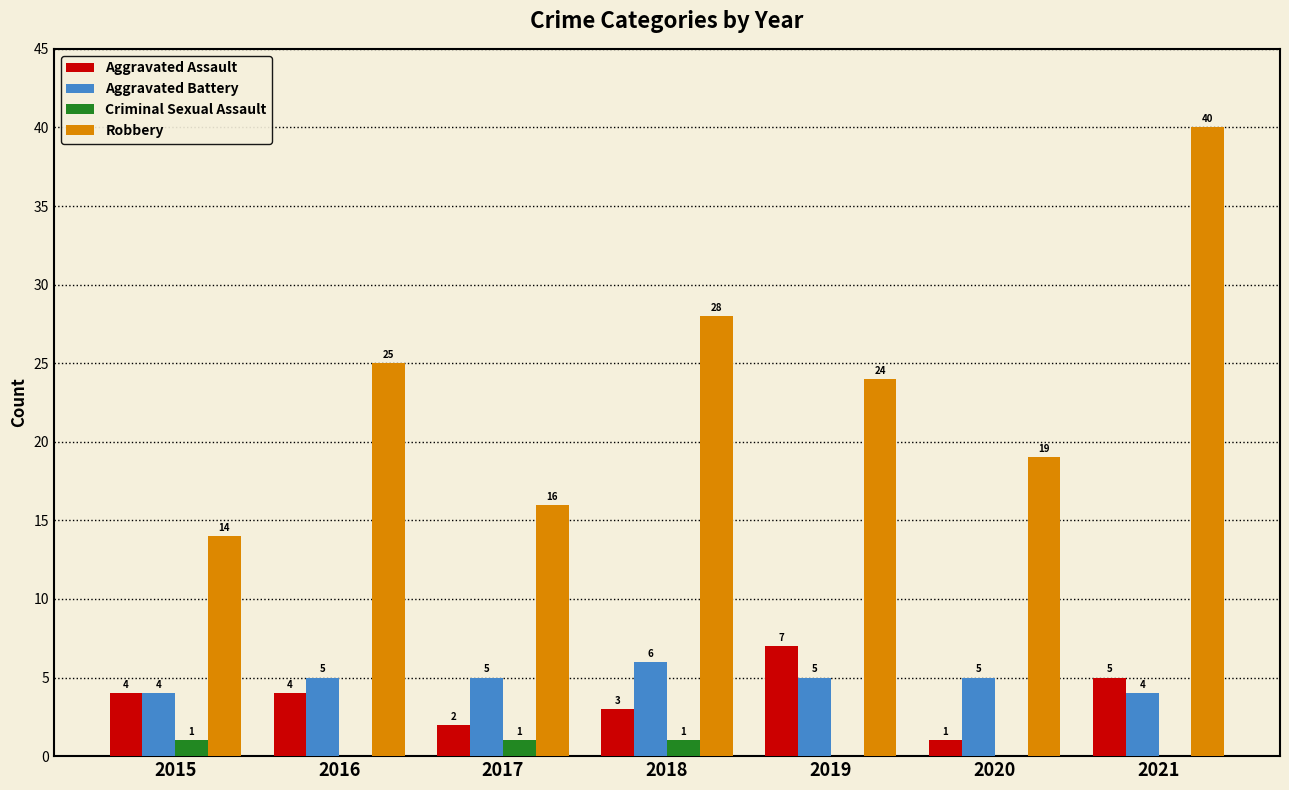

What is the sum of all Aggravated Assault values?

26